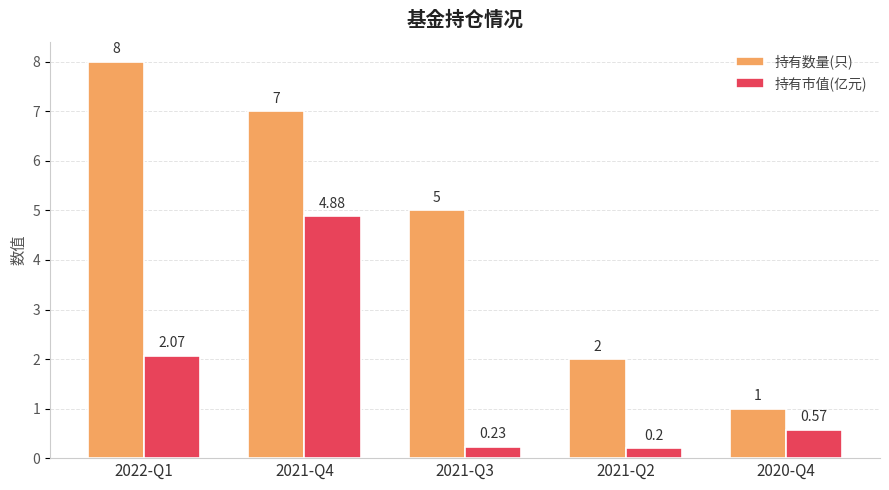

What is the approximate value of 持有数量(只) at 2022-Q1?

8.0